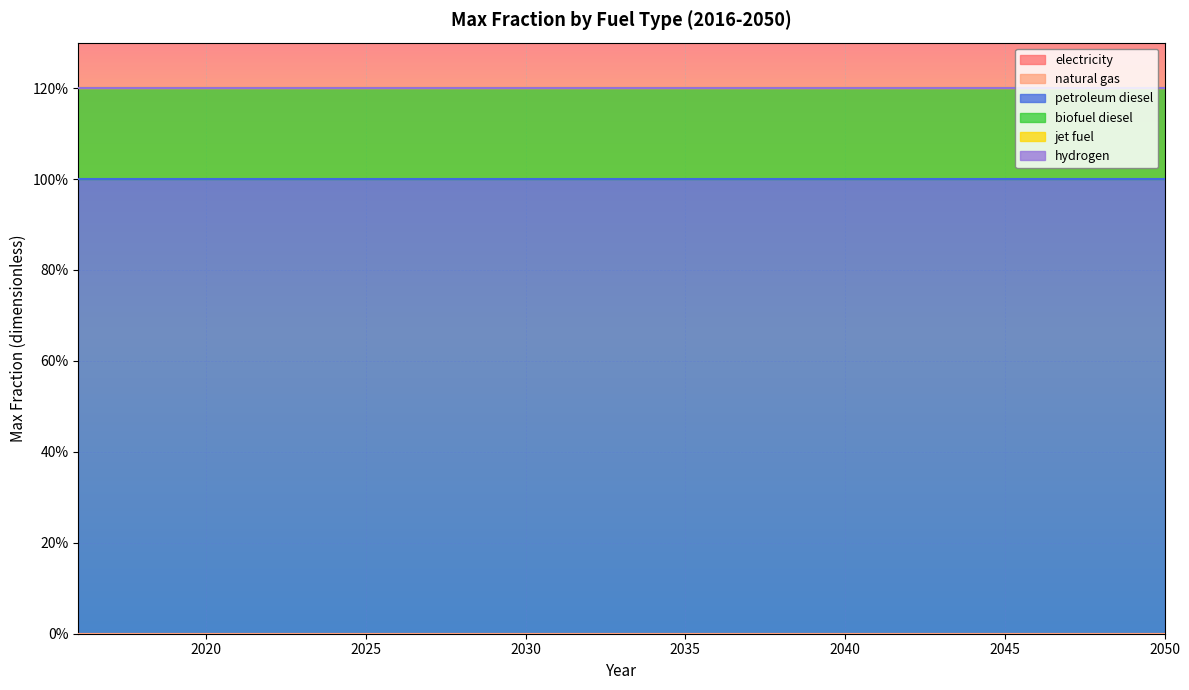

Reading left to right, list all the values displayed in this chart.

electricity: 2016=0.0	2017=0.0	2018=0.0	2019=0.0	2020=0.0	2021=0.0	2022=0.0	2023=0.0	2024=0.0	2025=0.0	2026=0.0	2027=0.0	2028=0.0	2029=0.0	2030=0.0	2031=0.0	2032=0.0	2033=0.0	2034=0.0	2035=0.0	2036=0.0	2037=0.0	2038=0.0	2039=0.0	2040=0.0	2041=0.0	2042=0.0	2043=0.0	2044=0.0	2045=0.0	2046=0.0	2047=0.0	2048=0.0	2049=0.0	2050=0.0
natural gas: 2016=0.0	2017=0.0	2018=0.0	2019=0.0	2020=0.0	2021=0.0	2022=0.0	2023=0.0	2024=0.0	2025=0.0	2026=0.0	2027=0.0	2028=0.0	2029=0.0	2030=0.0	2031=0.0	2032=0.0	2033=0.0	2034=0.0	2035=0.0	2036=0.0	2037=0.0	2038=0.0	2039=0.0	2040=0.0	2041=0.0	2042=0.0	2043=0.0	2044=0.0	2045=0.0	2046=0.0	2047=0.0	2048=0.0	2049=0.0	2050=0.0
petroleum diesel: 2016=1.0	2017=1.0	2018=1.0	2019=1.0	2020=1.0	2021=1.0	2022=1.0	2023=1.0	2024=1.0	2025=1.0	2026=1.0	2027=1.0	2028=1.0	2029=1.0	2030=1.0	2031=1.0	2032=1.0	2033=1.0	2034=1.0	2035=1.0	2036=1.0	2037=1.0	2038=1.0	2039=1.0	2040=1.0	2041=1.0	2042=1.0	2043=1.0	2044=1.0	2045=1.0	2046=1.0	2047=1.0	2048=1.0	2049=1.0	2050=1.0
biofuel diesel: 2016=0.2	2017=0.2	2018=0.2	2019=0.2	2020=0.2	2021=0.2	2022=0.2	2023=0.2	2024=0.2	2025=0.2	2026=0.2	2027=0.2	2028=0.2	2029=0.2	2030=0.2	2031=0.2	2032=0.2	2033=0.2	2034=0.2	2035=0.2	2036=0.2	2037=0.2	2038=0.2	2039=0.2	2040=0.2	2041=0.2	2042=0.2	2043=0.2	2044=0.2	2045=0.2	2046=0.2	2047=0.2	2048=0.2	2049=0.2	2050=0.2
jet fuel: 2016=0.0	2017=0.0	2018=0.0	2019=0.0	2020=0.0	2021=0.0	2022=0.0	2023=0.0	2024=0.0	2025=0.0	2026=0.0	2027=0.0	2028=0.0	2029=0.0	2030=0.0	2031=0.0	2032=0.0	2033=0.0	2034=0.0	2035=0.0	2036=0.0	2037=0.0	2038=0.0	2039=0.0	2040=0.0	2041=0.0	2042=0.0	2043=0.0	2044=0.0	2045=0.0	2046=0.0	2047=0.0	2048=0.0	2049=0.0	2050=0.0
hydrogen: 2016=0.0	2017=0.0	2018=0.0	2019=0.0	2020=0.0	2021=0.0	2022=0.0	2023=0.0	2024=0.0	2025=0.0	2026=0.0	2027=0.0	2028=0.0	2029=0.0	2030=0.0	2031=0.0	2032=0.0	2033=0.0	2034=0.0	2035=0.0	2036=0.0	2037=0.0	2038=0.0	2039=0.0	2040=0.0	2041=0.0	2042=0.0	2043=0.0	2044=0.0	2045=0.0	2046=0.0	2047=0.0	2048=0.0	2049=0.0	2050=0.0